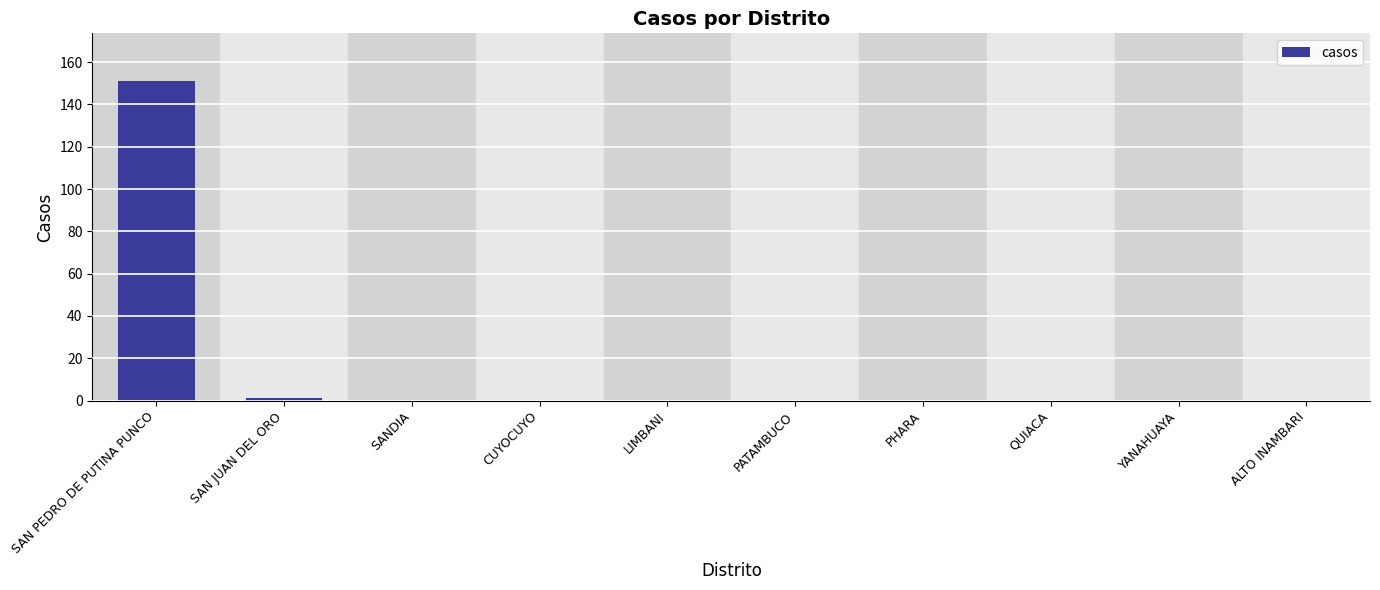

Count the number of categories in the chart.

10